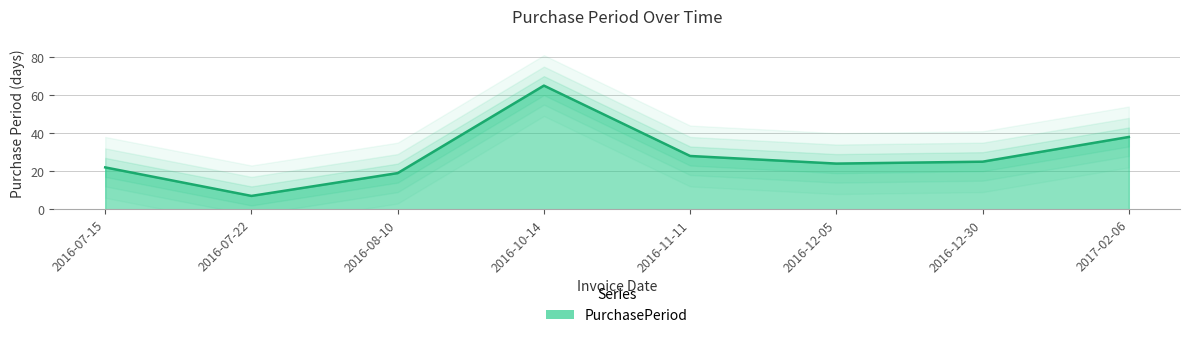

What is the change in value from 2016-07-15 to 2016-12-05?

+2